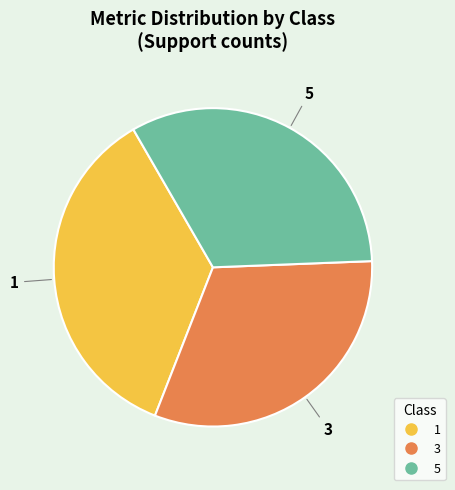

Which category has the smallest portion of the pie?

3